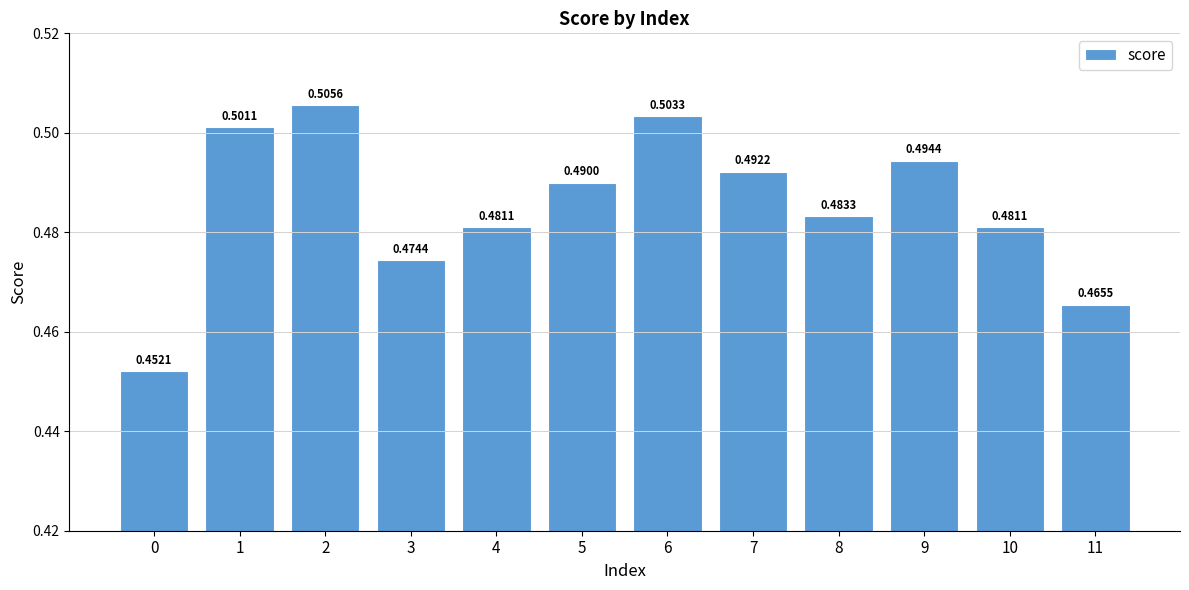

Is it true that the value at 0 is 0.5?

True